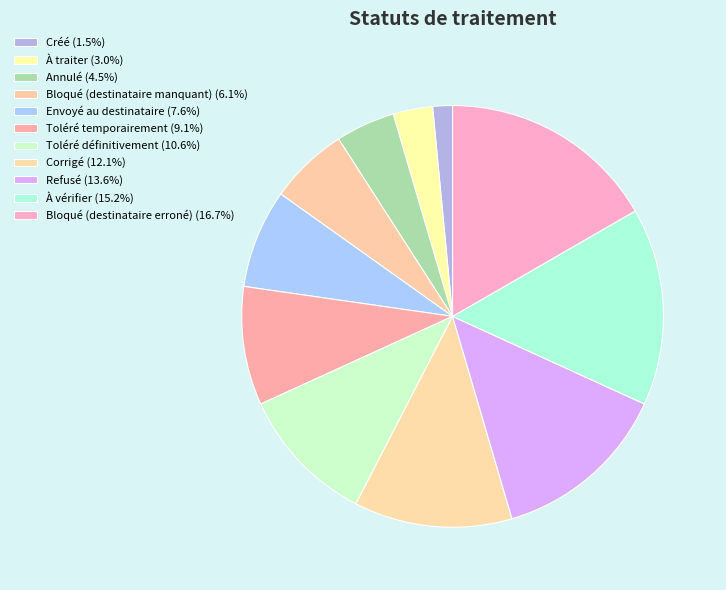

Approximately how many times larger is the value at Annulé compared to Refusé?

0.3